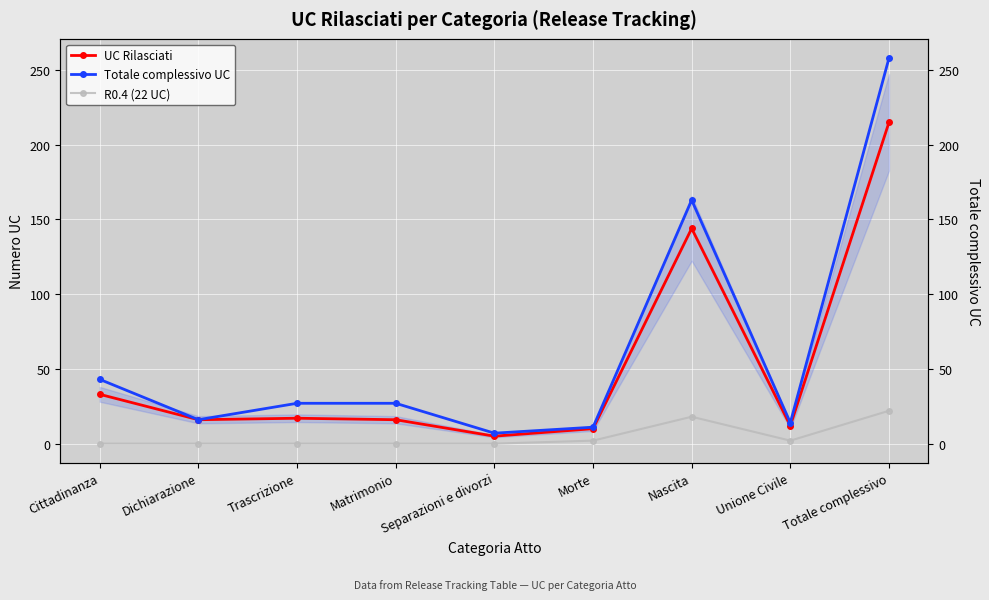

How many lines are shown in the chart?

3